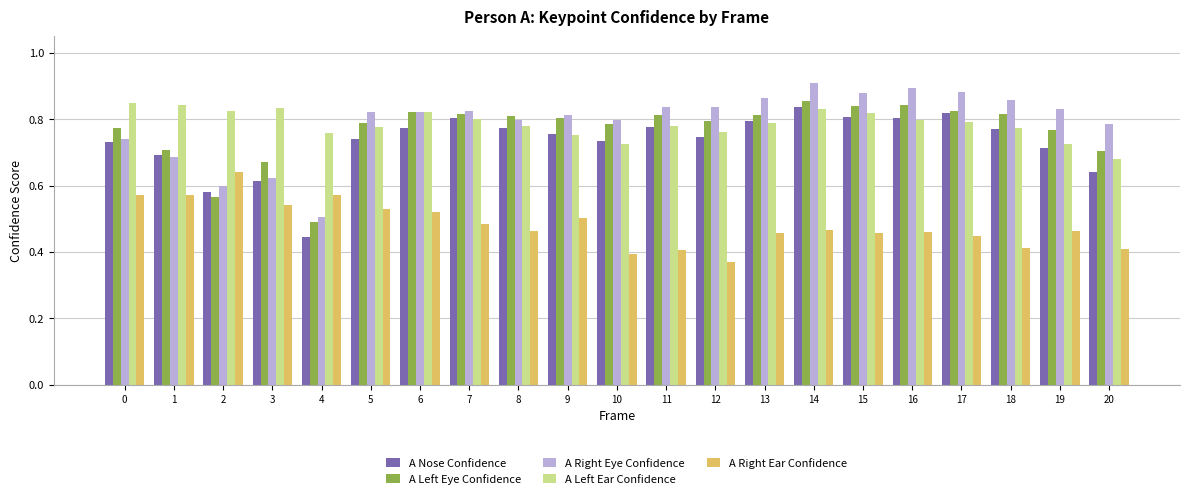

What is the difference between the maximum and second lowest values in the A Nose Confidence series?

0.3